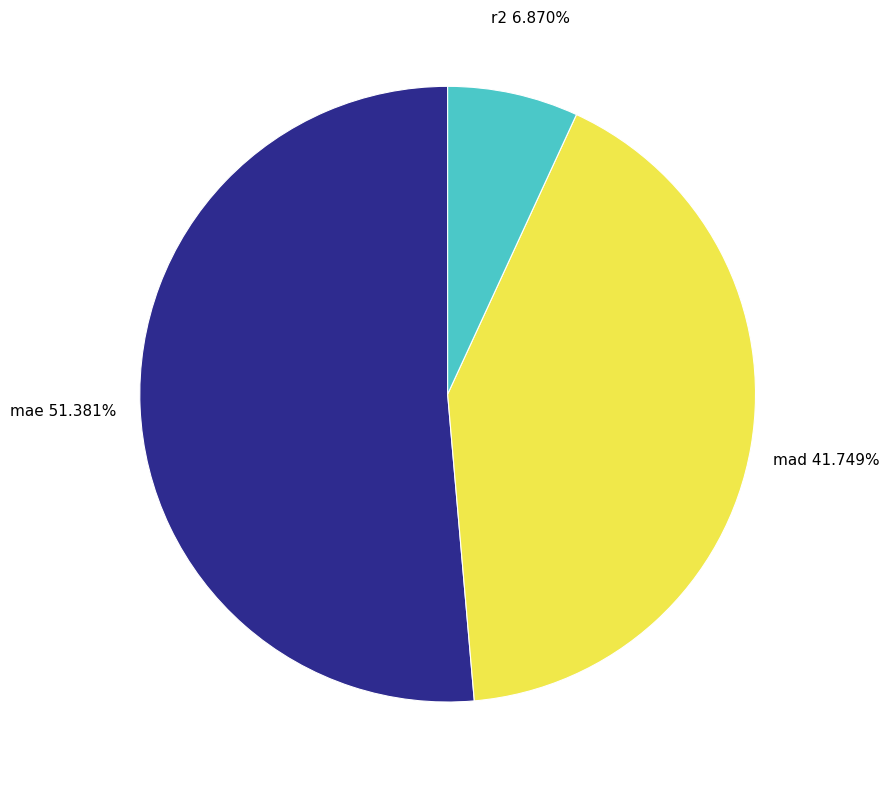

Rank the categories by value from highest to lowest.

mae, mad, r2